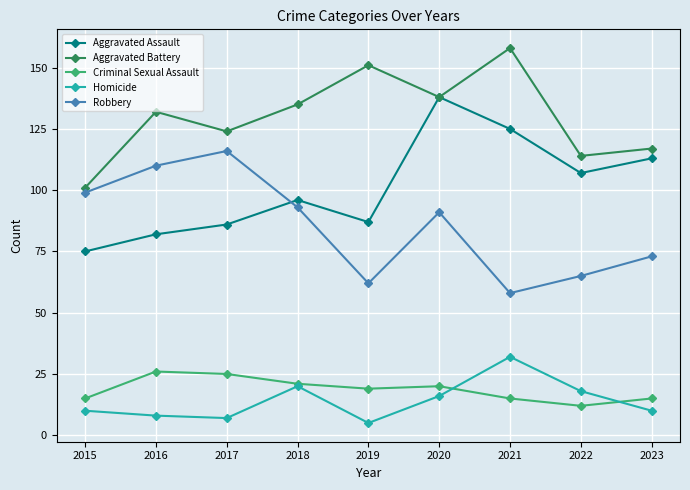

Read the Aggravated Battery value at 2017.

124